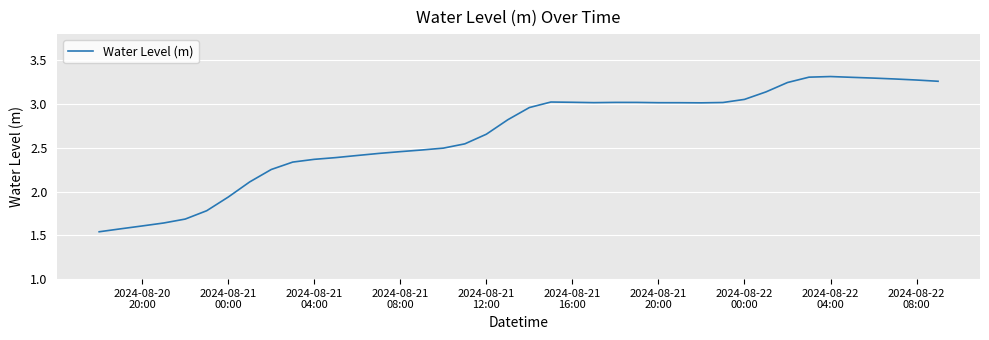

Is this an area chart (filled region under the line)?

No